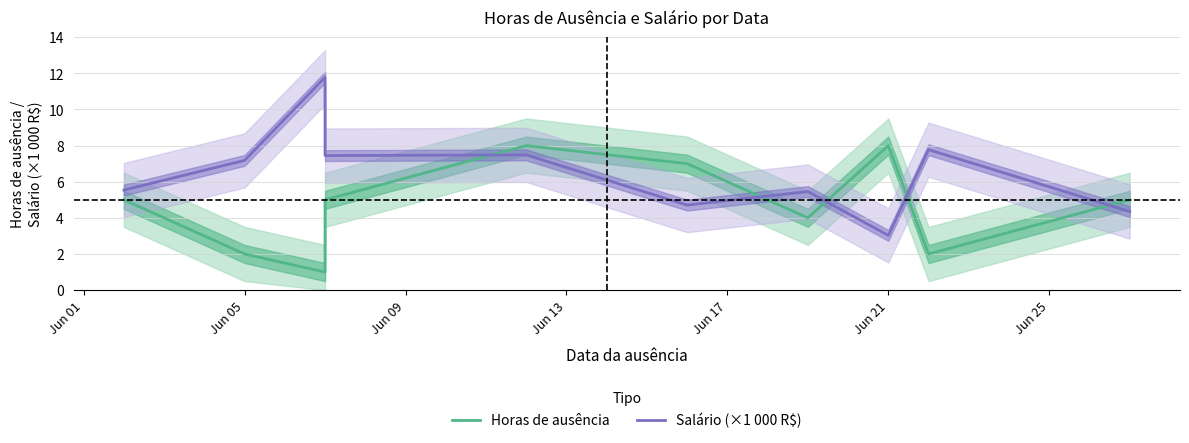

Which series has the largest total across all categories?

Salário (×1 000 R$)